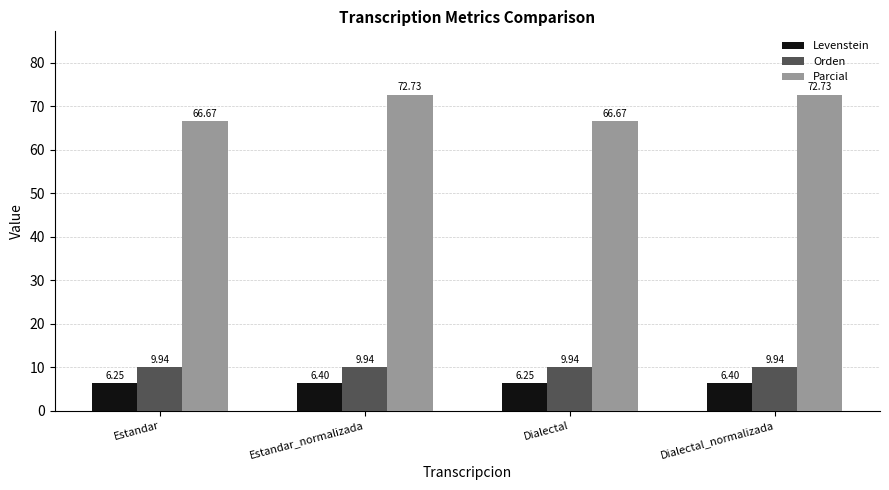

What is the label of the 4th bar from the right?

Estandar